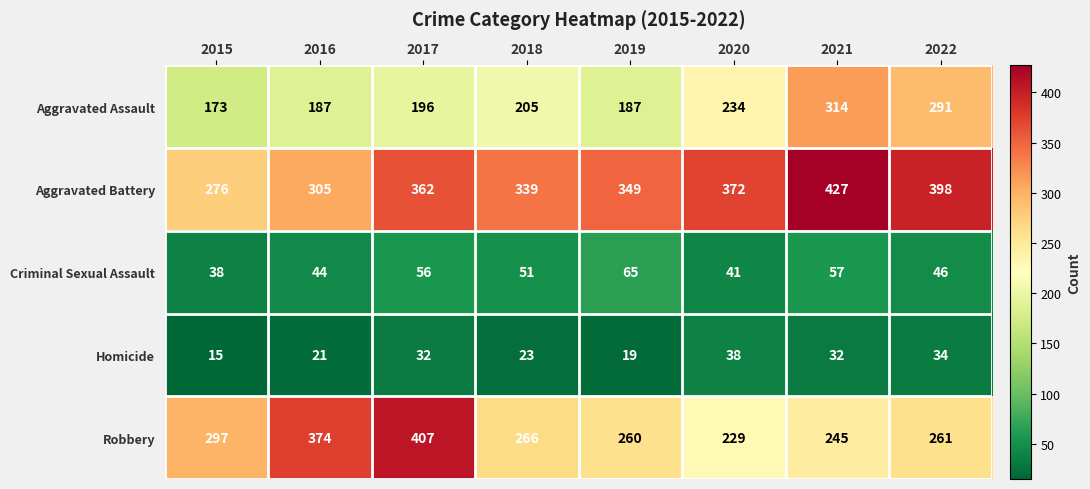

What is the difference between the maximum and second lowest values in the Aggravated Battery series?

122